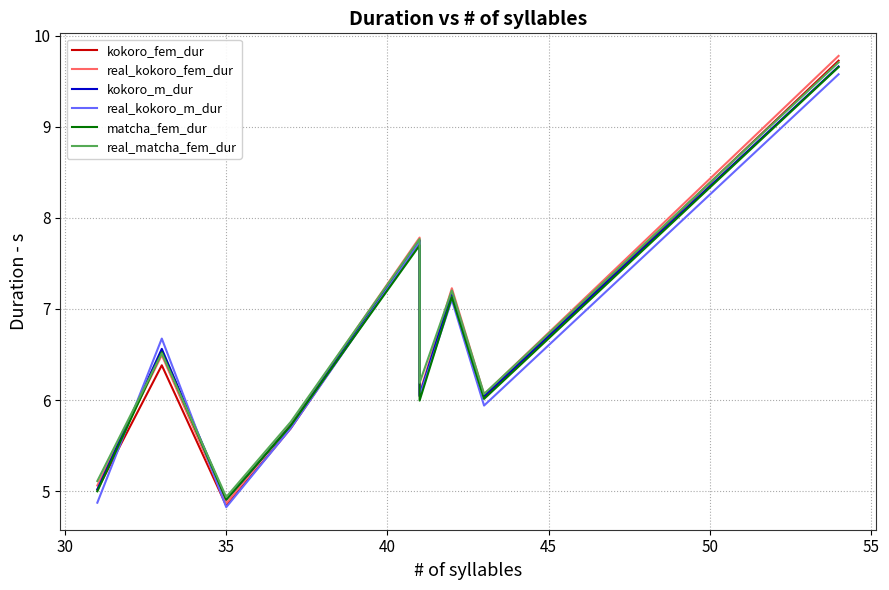

Which series has the largest total across all categories?

real_matcha_fem_dur